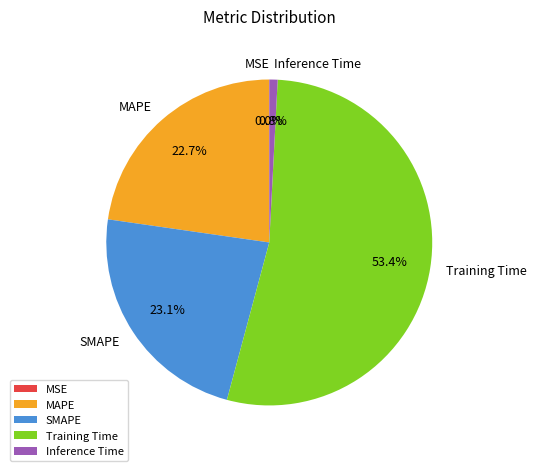

Is there any slice that represents more than half of the pie?

Yes